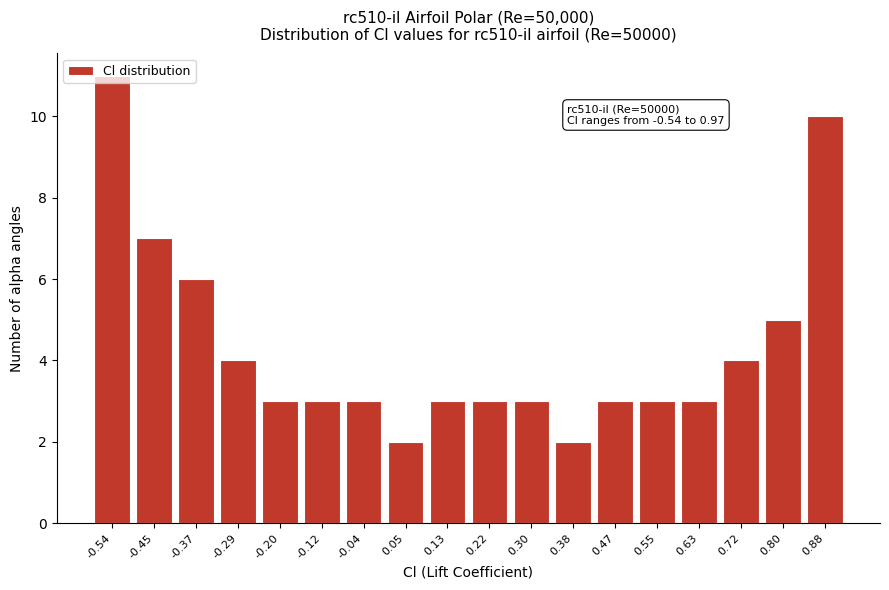

What is the difference between the maximum and minimum values?

9